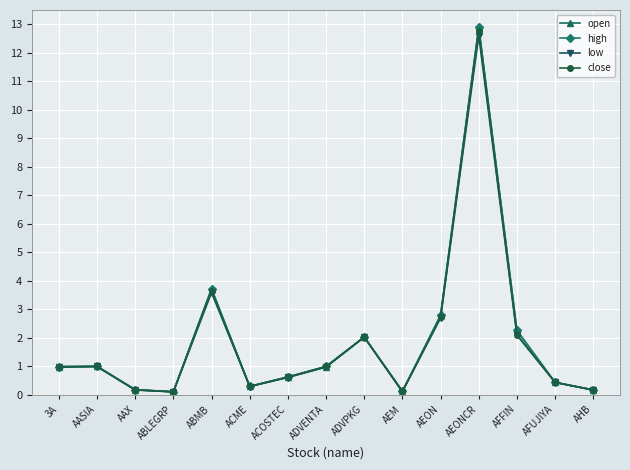

At which category is the sum across all series the highest?

AEONCR